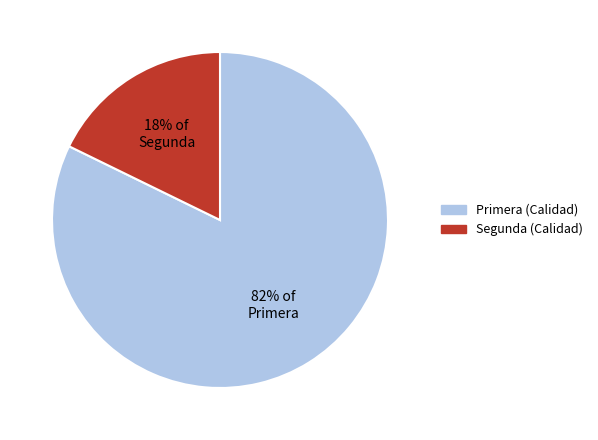

Is it true that 82% of Primera is 82% of the pie?

True